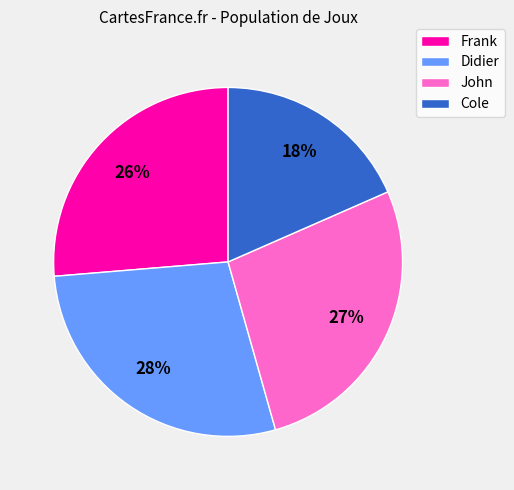

The John slice represents 27% of the pie. True or false?

True